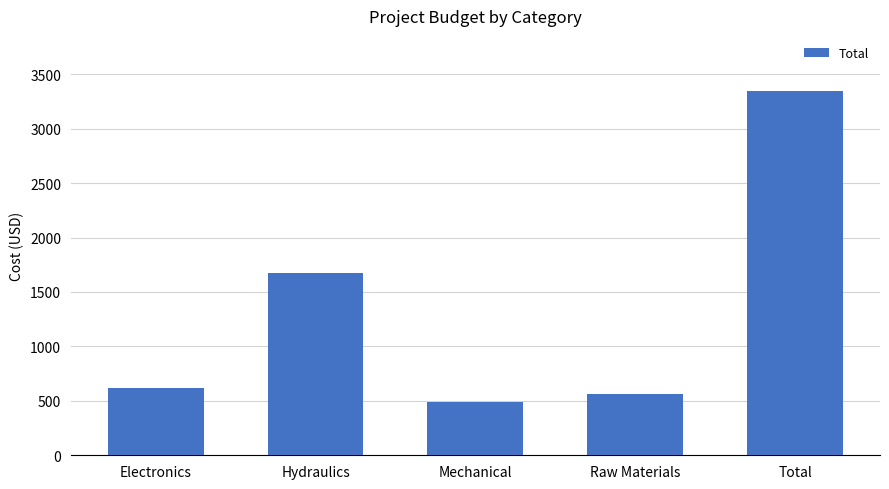

Which label corresponds to the smallest value in the chart?

Mechanical